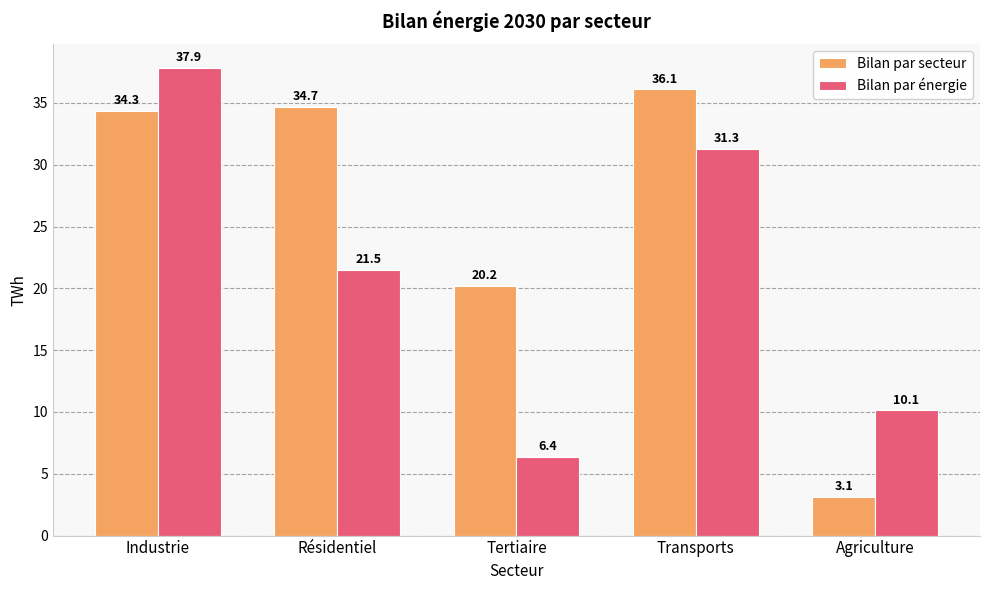

List the labels in order of Bilan par énergie value, largest first.

Industrie, Transports, Résidentiel, Agriculture, Tertiaire